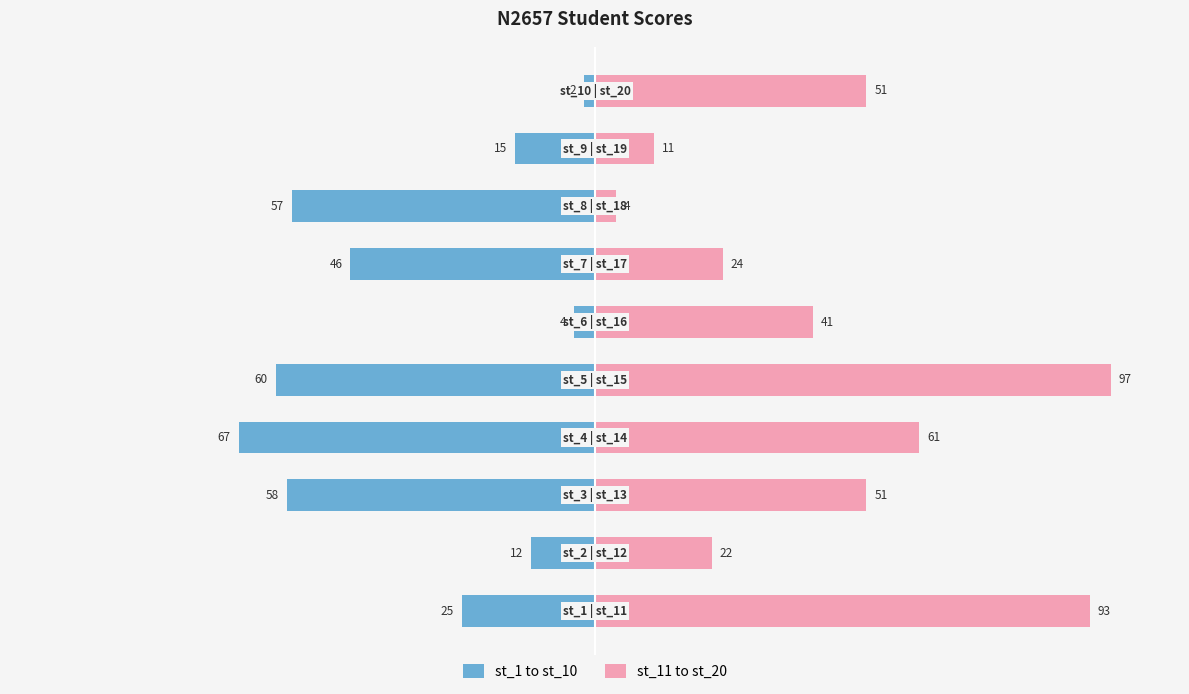

How many data points in st_11 to st_20 are above 51?

3